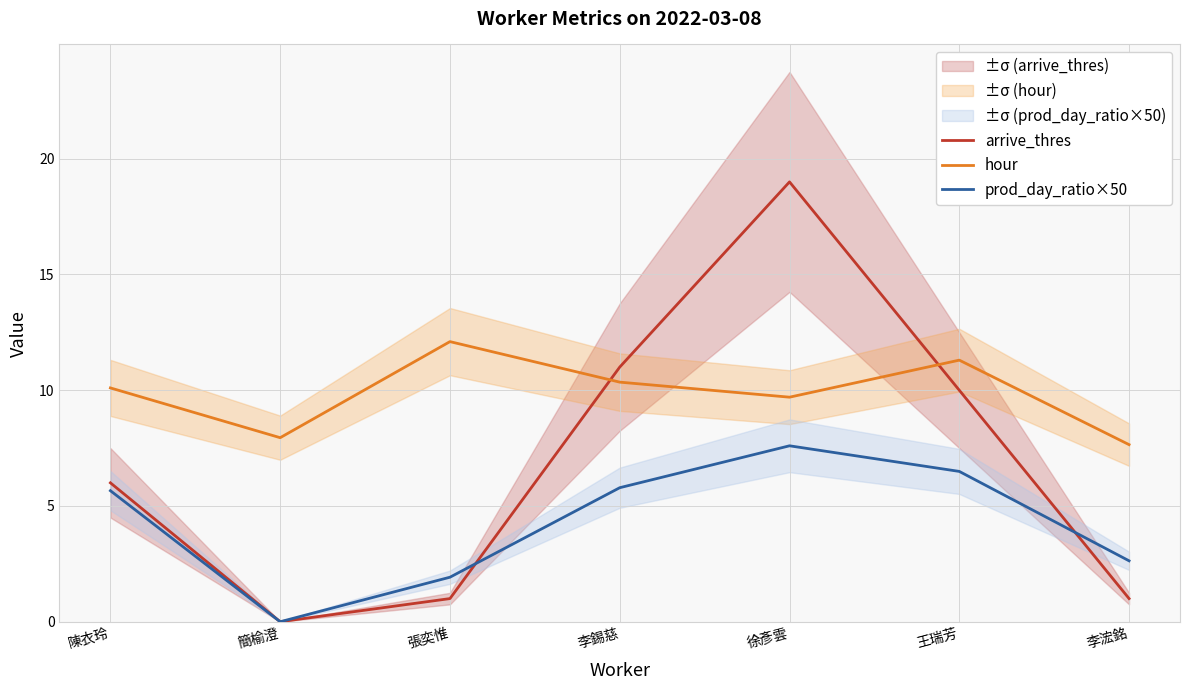

Where does the hour series first go above 10?

陳衣玲